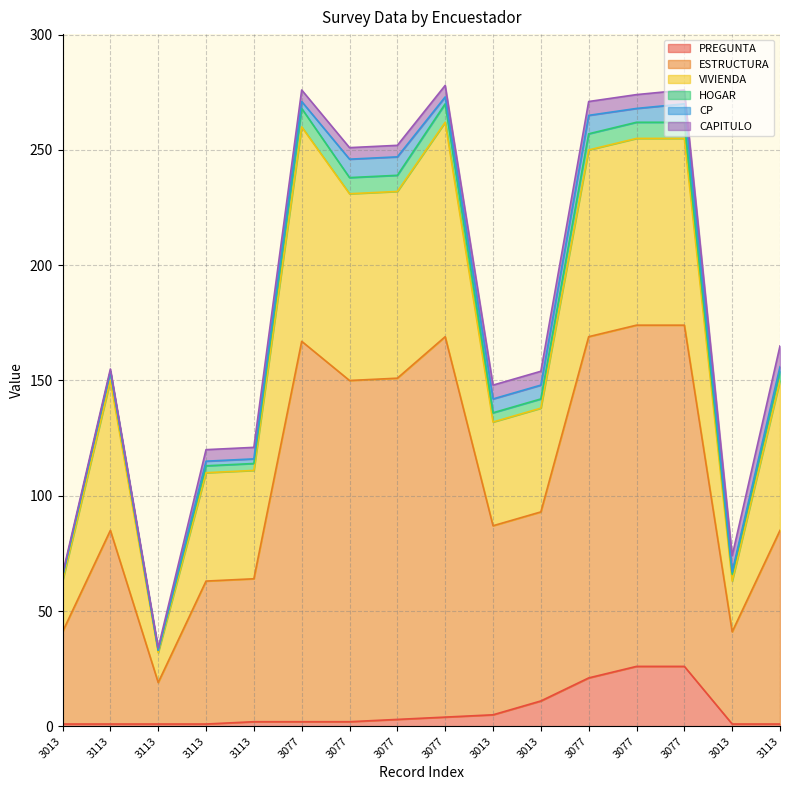

Count the number of categories in the chart.

16